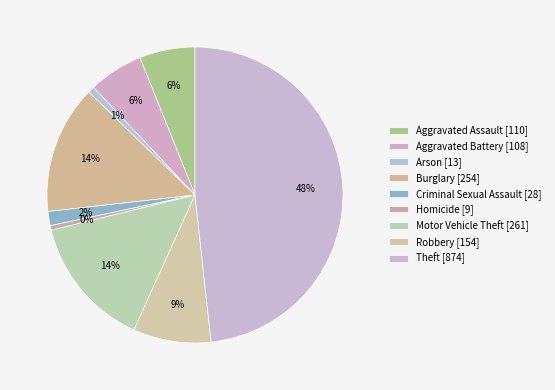

To the nearest percent, what portion does Burglary represent?

14%